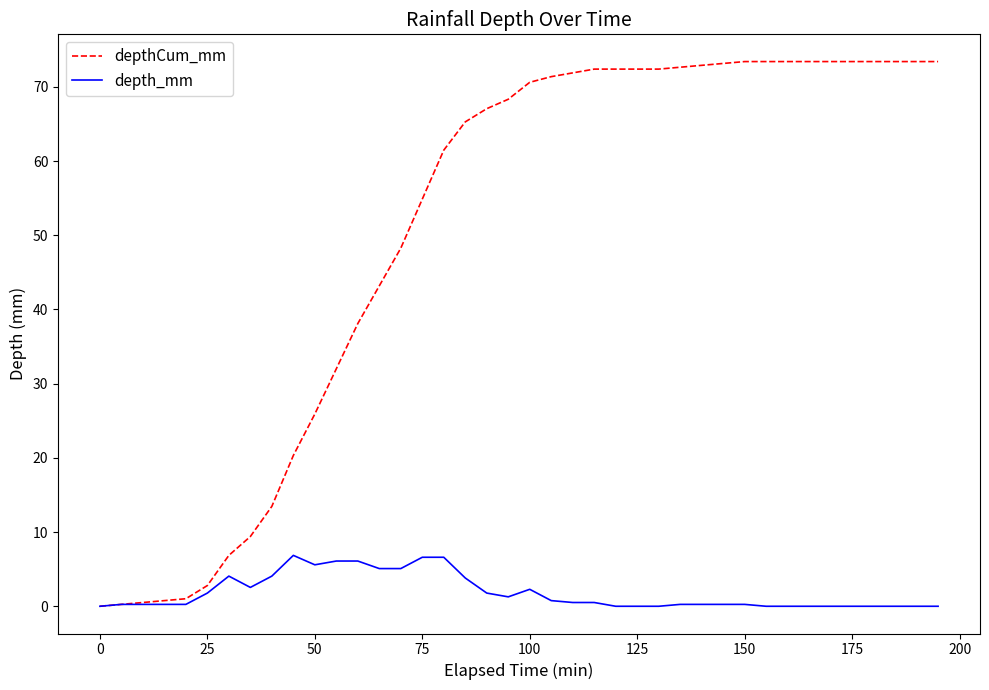

Which series has the widest spread of values?

depthCum_mm